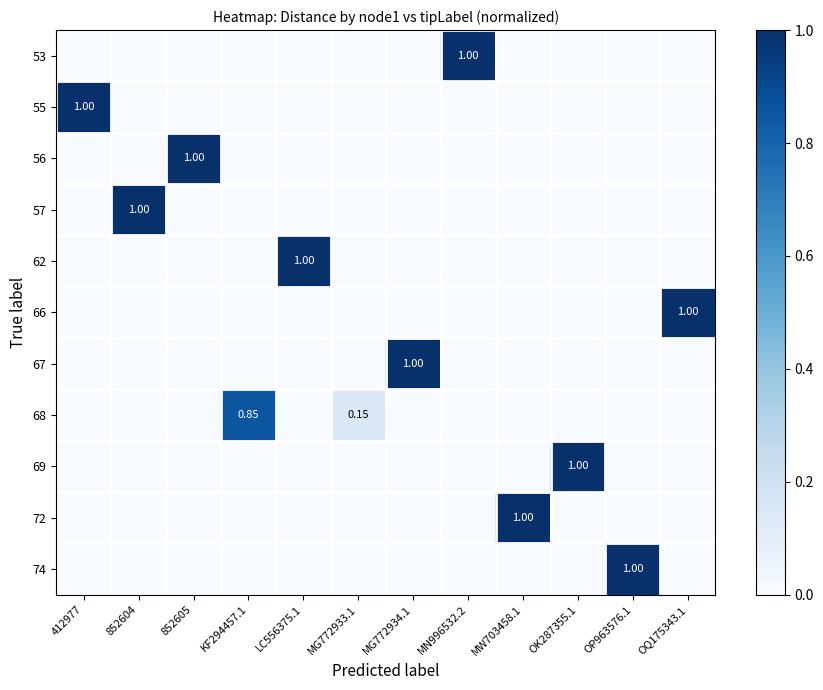

The value of 72 at 852605 is -0.5. True or false?

False